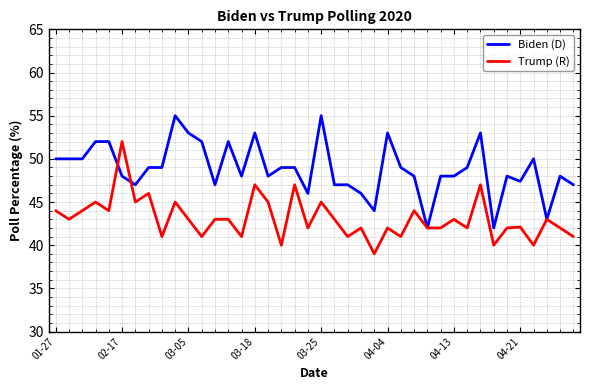

What is the lowest value of the Trump (R) series?

39.0